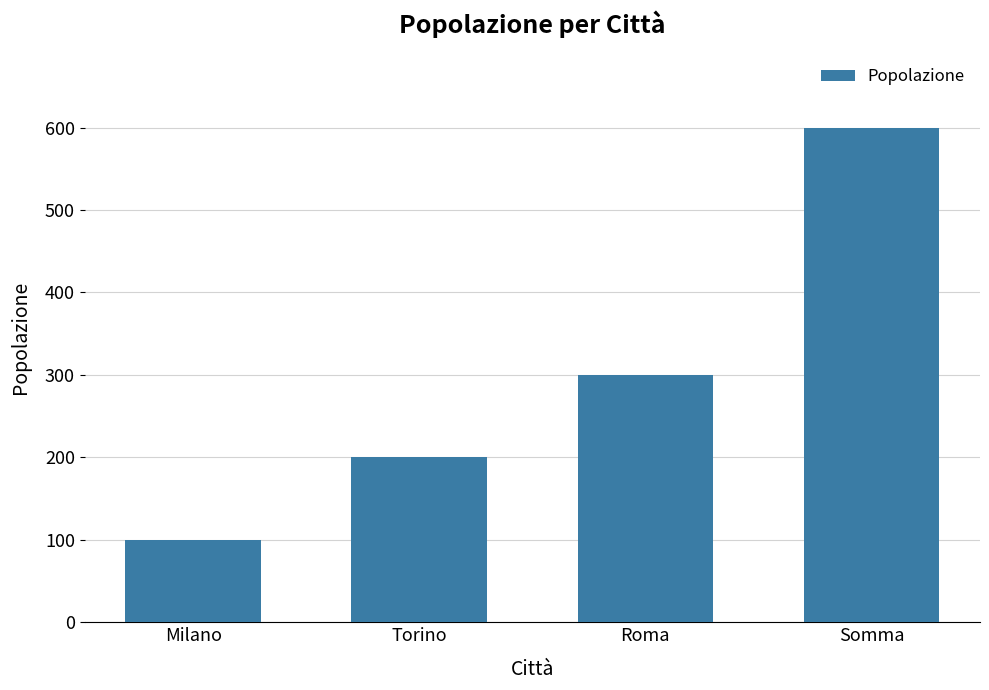

True or false: the data shows 100 at Milano.

True